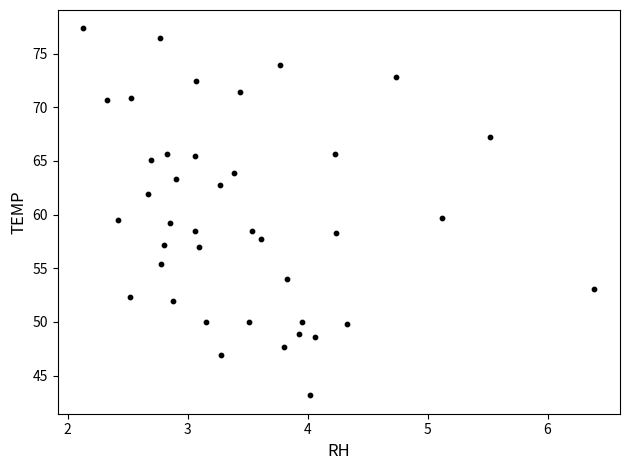

What is the range of Y values (max minus min)?

34.2